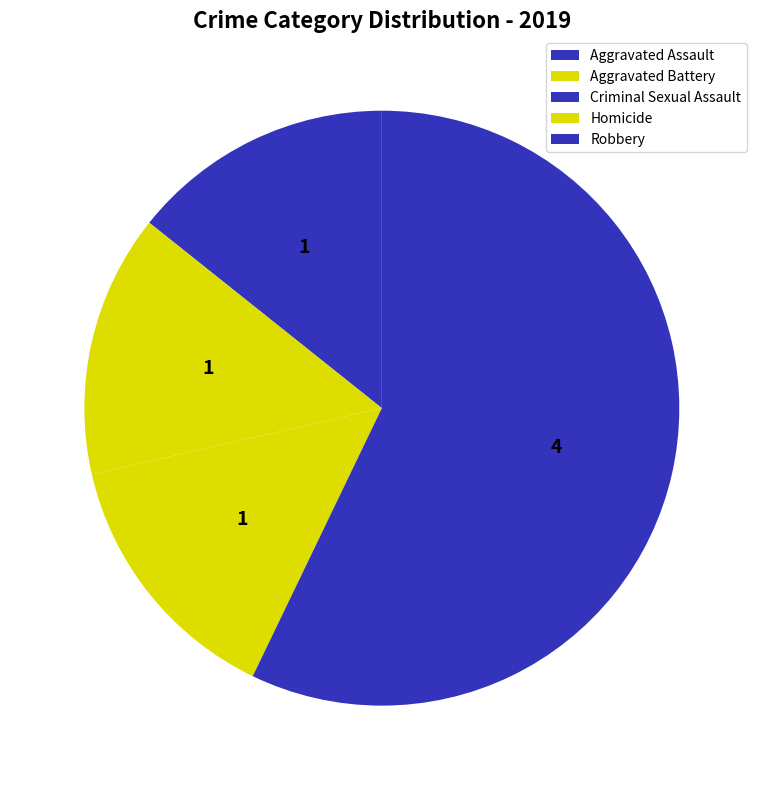

To the nearest percent, what portion does Aggravated Battery represent?

14%